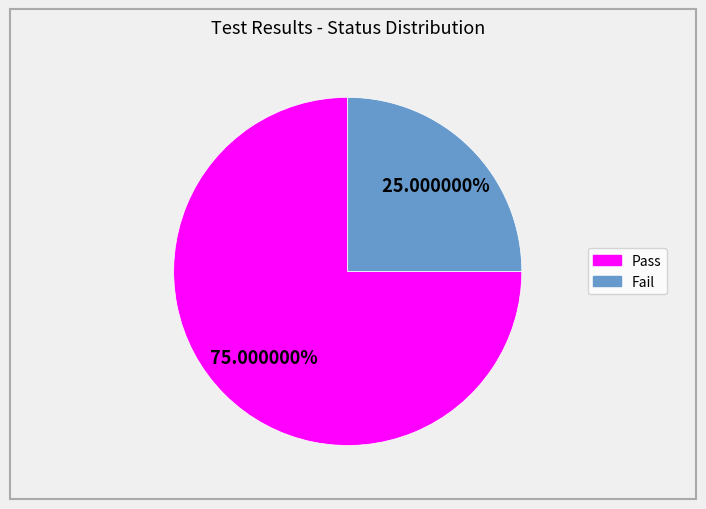

To the nearest percent, what percentage of the pie is Pass?

75%